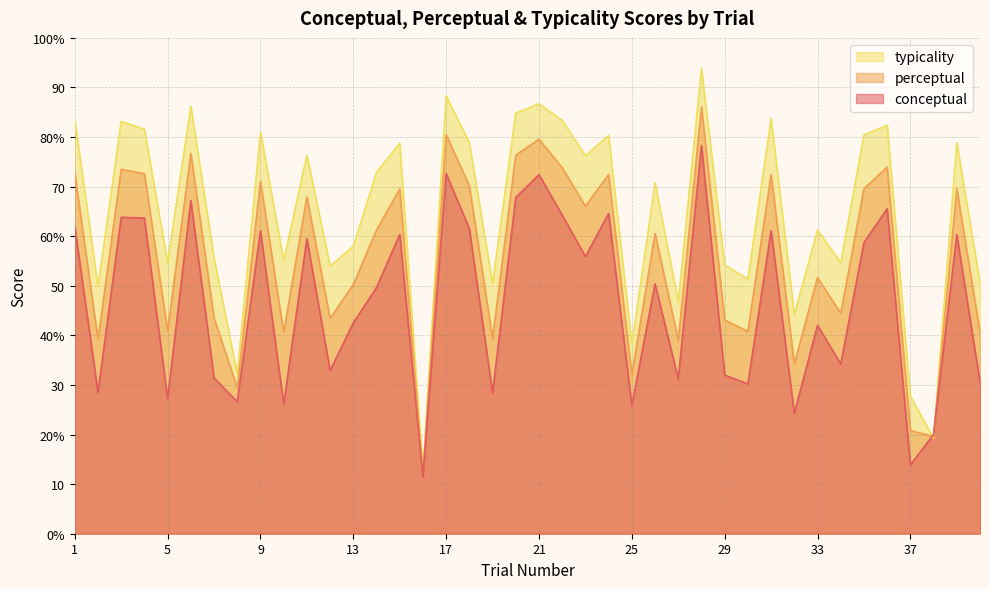

At which label is conceptual closest to 44?

13